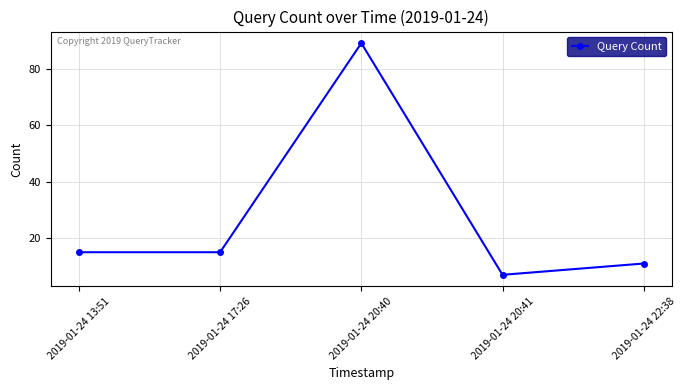

Does the chart display data point markers on the line(s)?

Yes